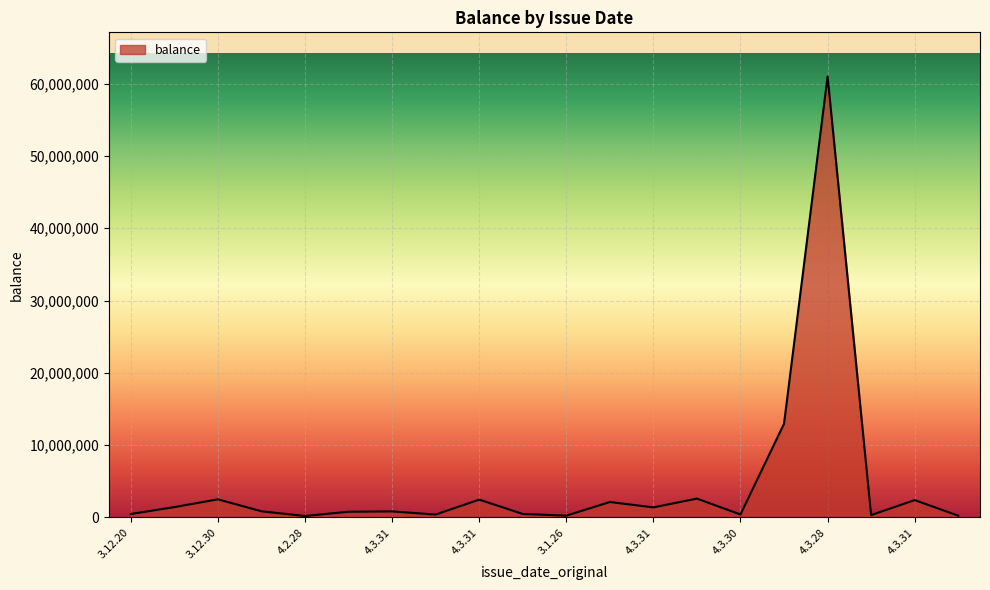

How many interior local valleys (lower than both neighbors) does the data have?

6